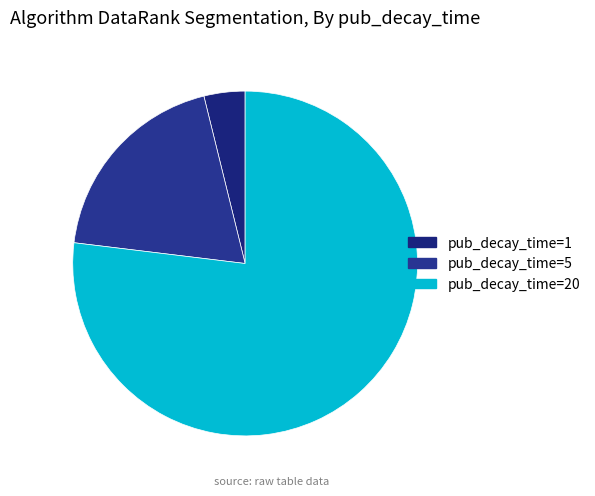

What is the ratio of the value at pub_decay_time=5 to the value at pub_decay_time=20?

0.2